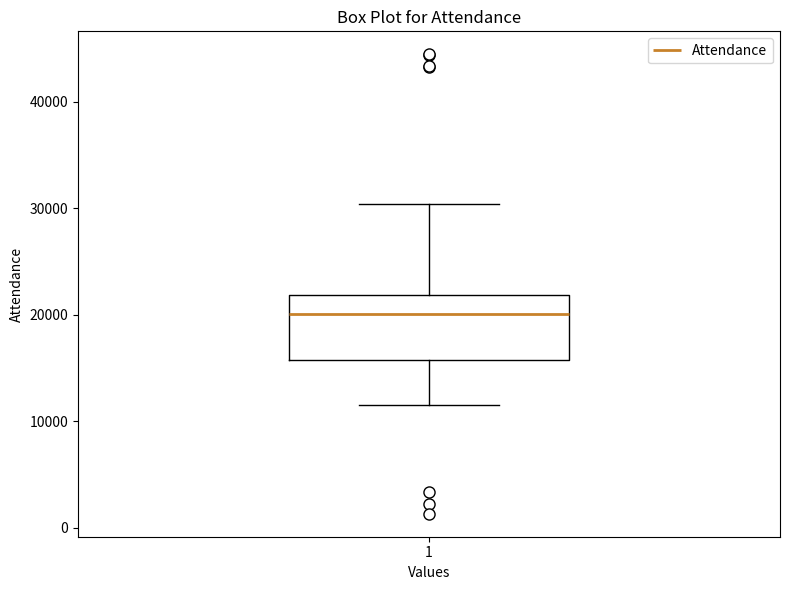

Where does the upper whisker of the box at x = 1 end on the y-axis? The values are not printed on the chart, so give them approximately, as read against the axis.

30000